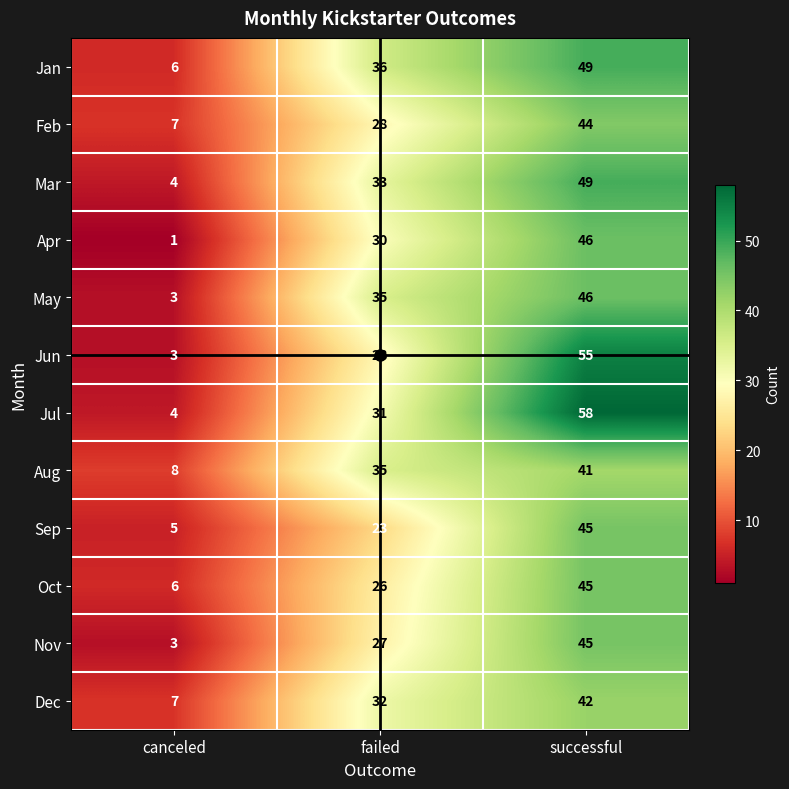

What is the sum of the Oct values at successful and failed?

71